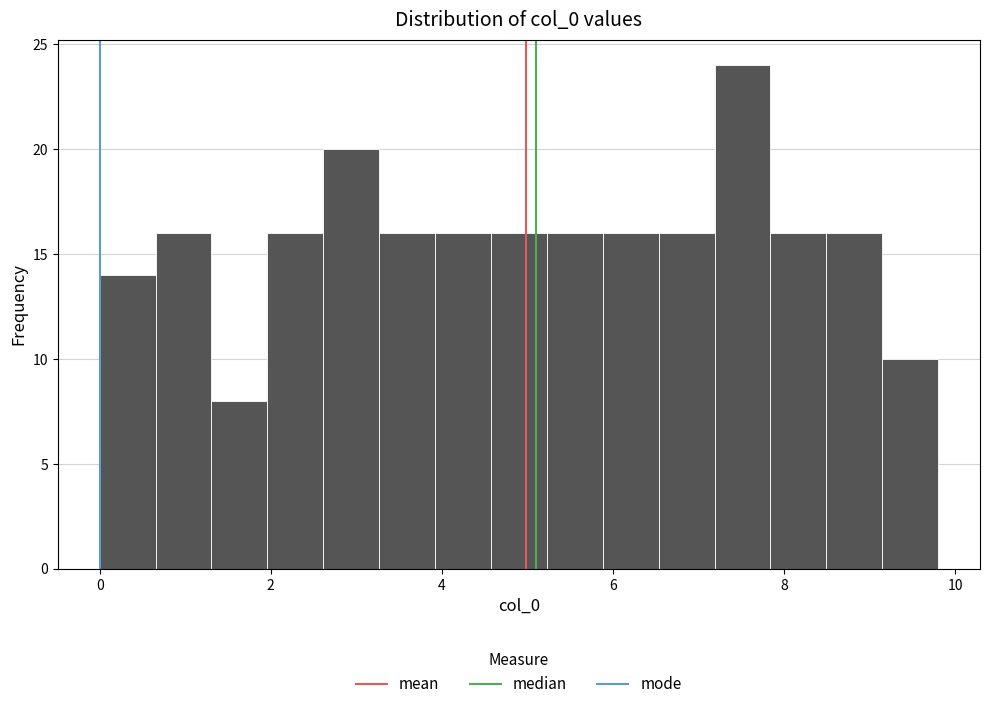

Around what value on the x-axis is the tallest bar? Give the approximate position of its centre, as read against the axis.

7.6